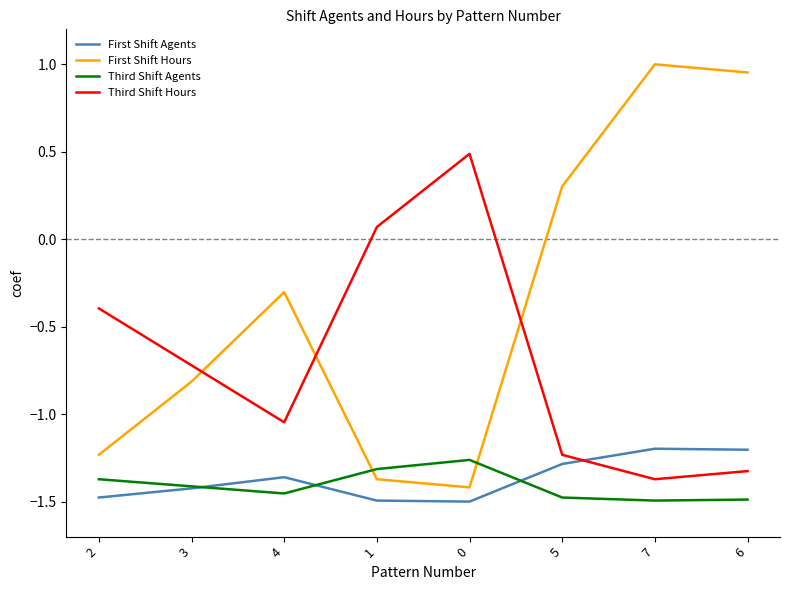

At how many categories does at least one series exceed 0?

5